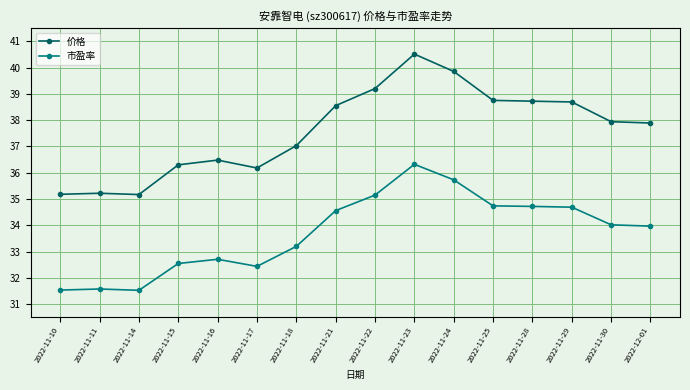

What position from the left is 2022-11-15?

4